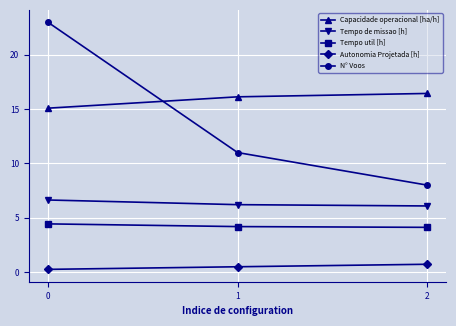

At 0, list the series in order from largest to smallest.

N° Voos, Capacidade operacional [ha/h], Tempo de missao [h], Tempo util [h], Autonomia Projetada [h]